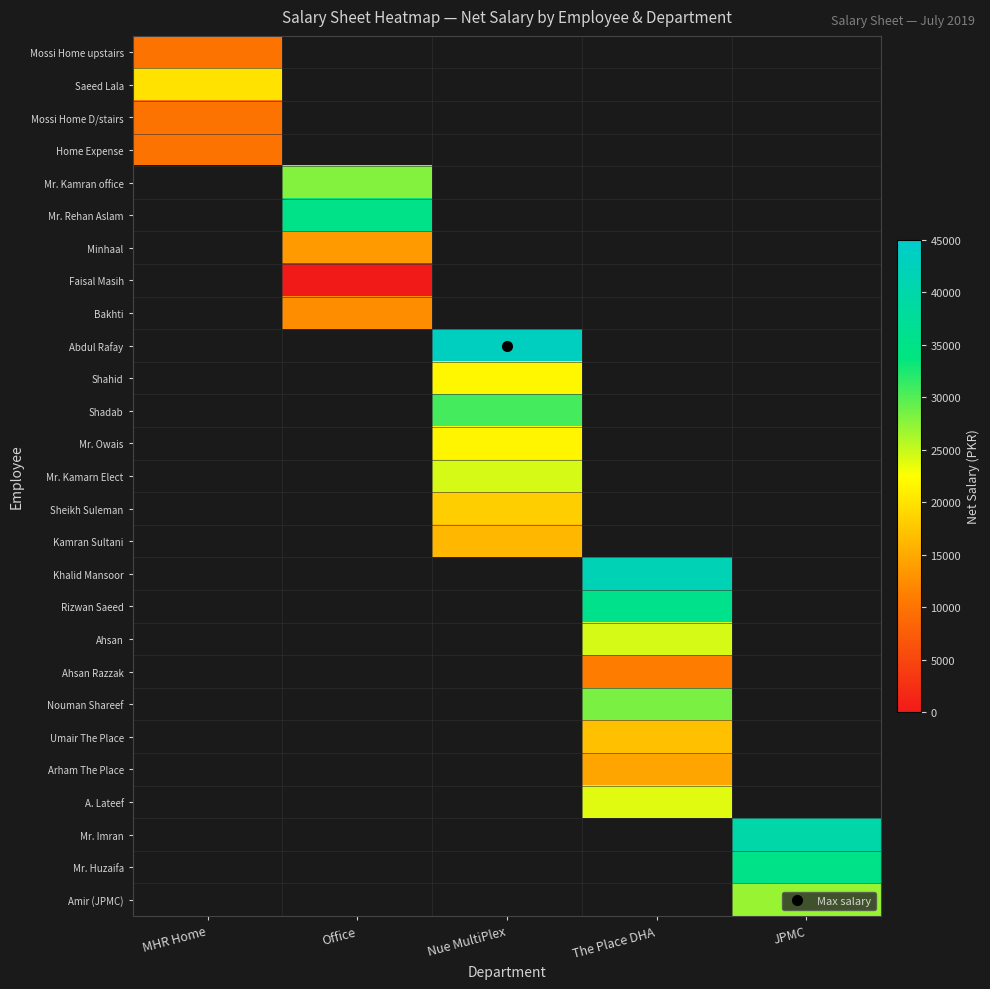

How many categories are shown in the chart?

5